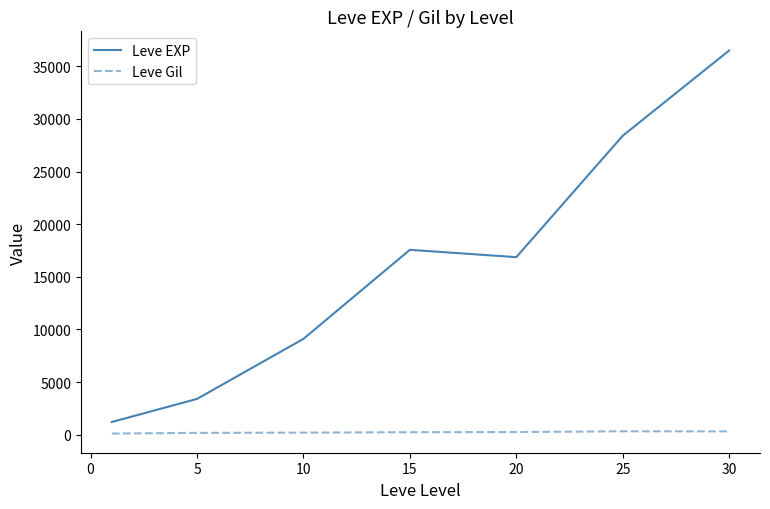

True or false: Leve Gil and Leve EXP intersect in this chart.

False